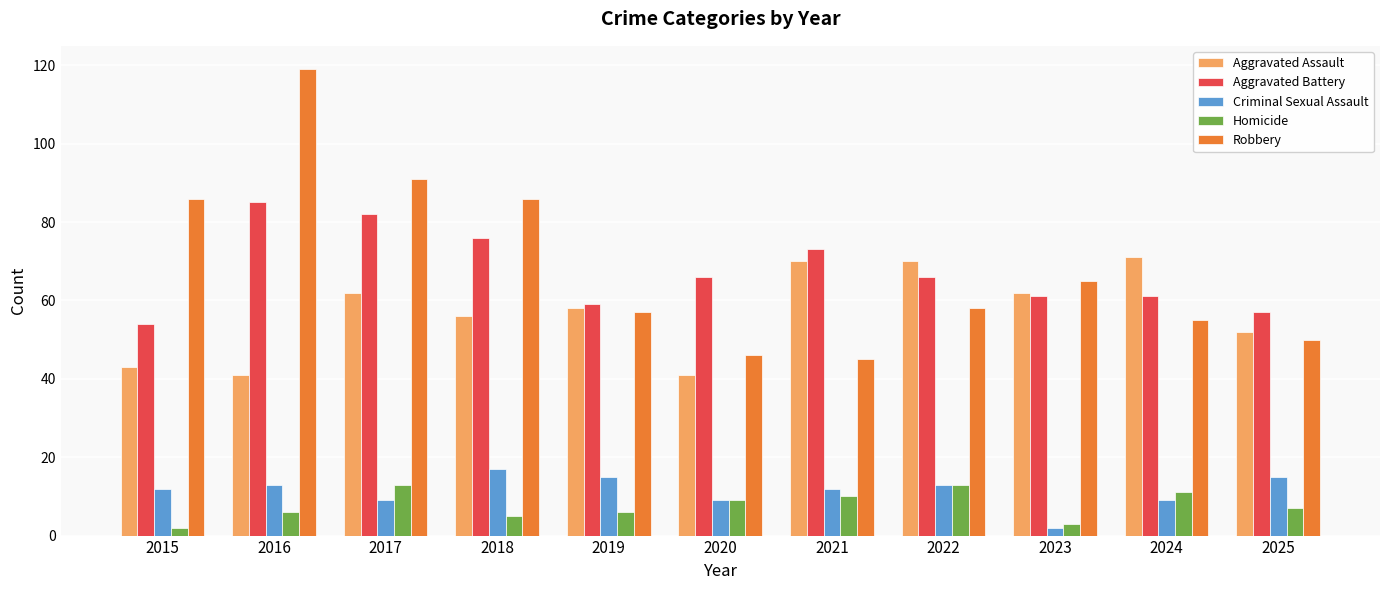

How many bars are there in total?

55